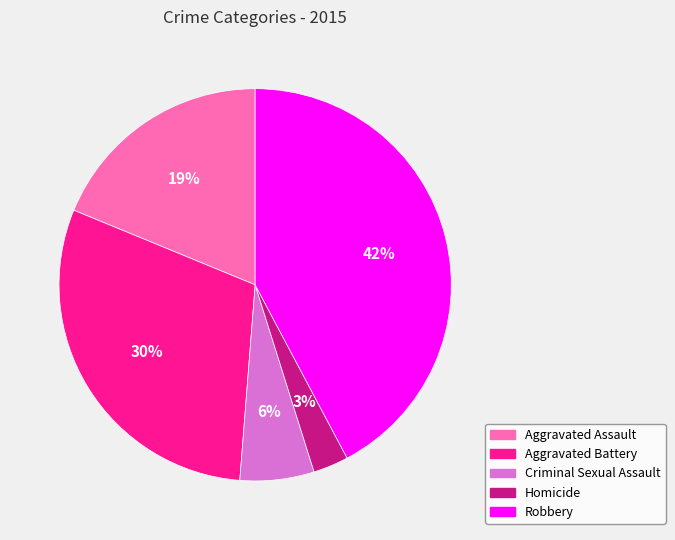

Does any single category account for the majority?

No